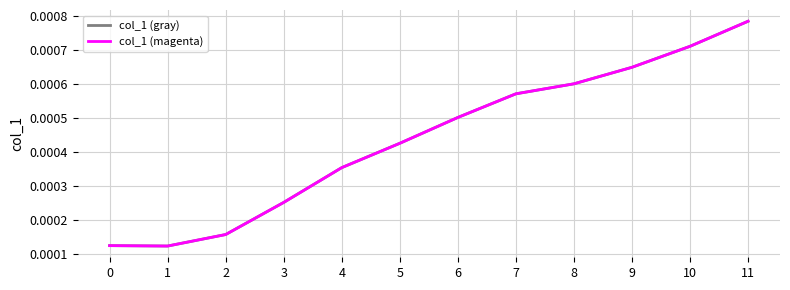

Which series has the widest spread of values?

col_1 (gray)